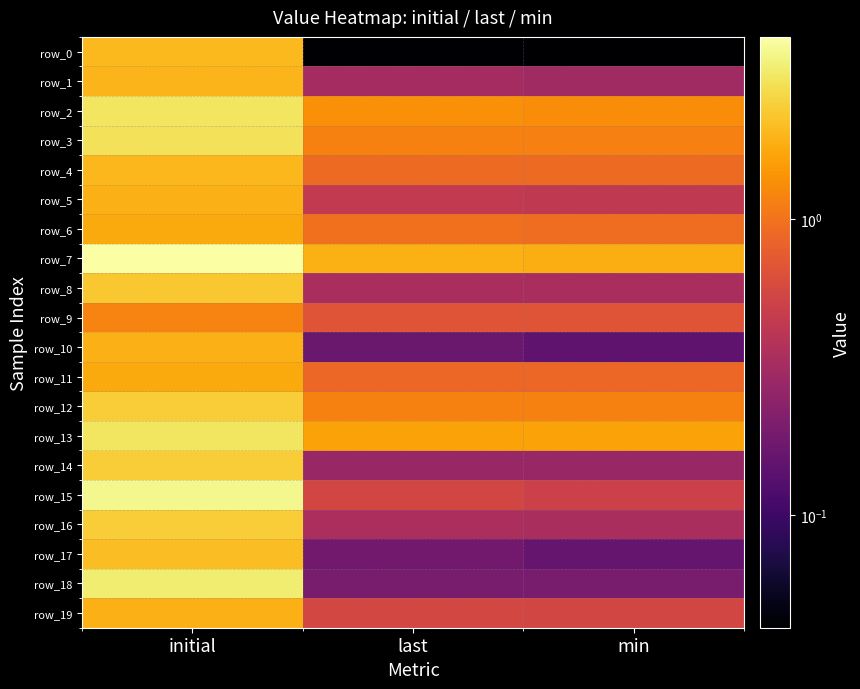

The row_6 series shows 2.8 at initial. True or false?

False